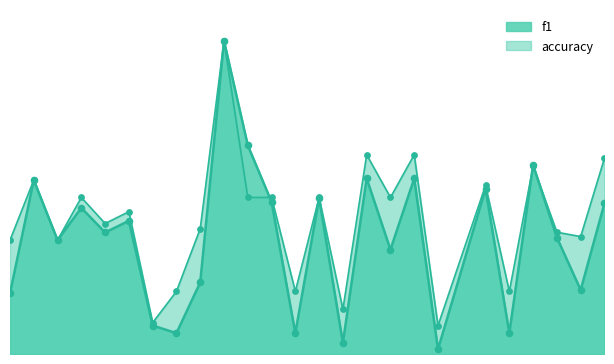

Which series reaches the maximum Y coordinate?

f1